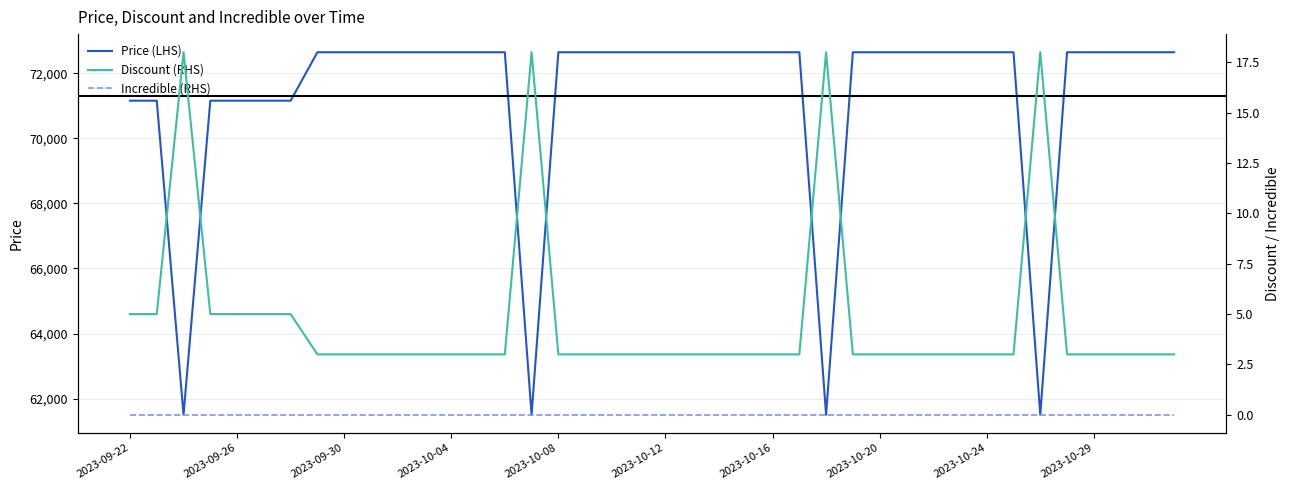

Rank the series at 37 from lowest to highest value.

Incredible (RHS), Discount (RHS), Price (LHS)